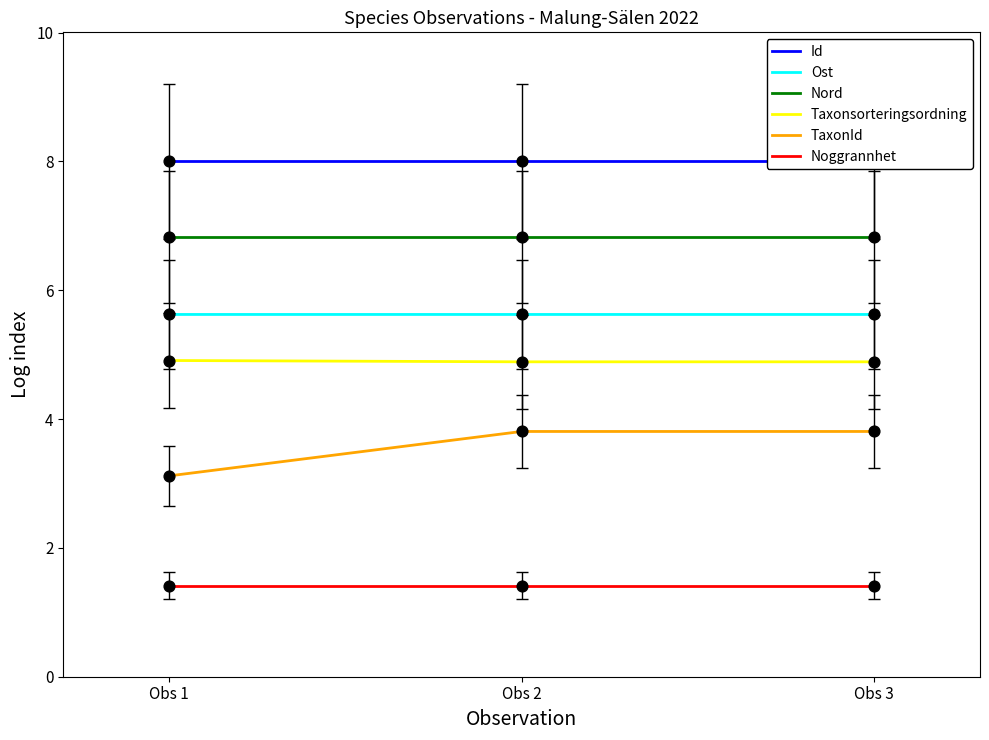

What are all the series names shown in the legend?

Id, Ost, Nord, Taxonsorteringsordning, TaxonId, Noggrannhet